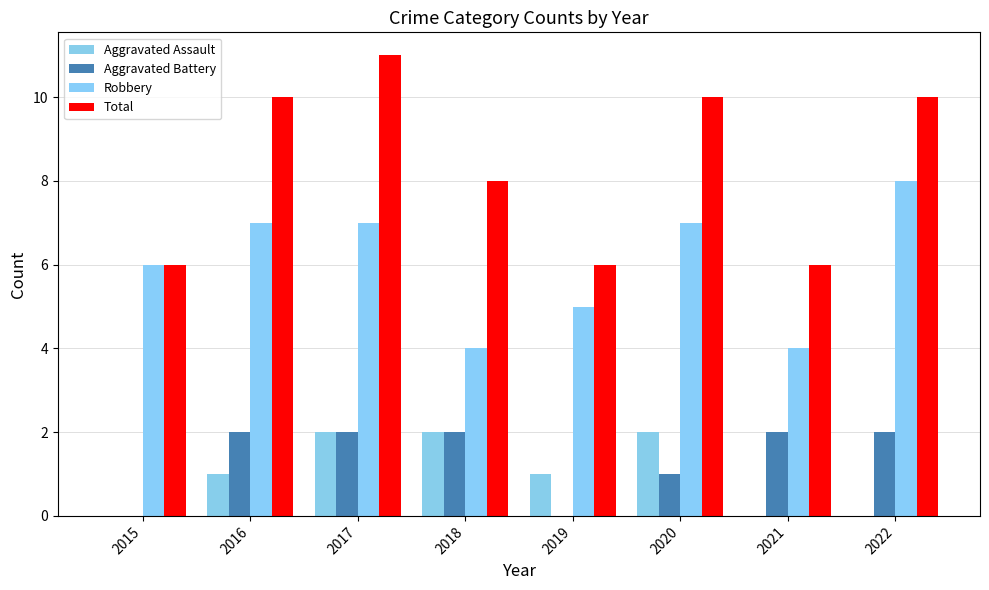

Reading left to right, what are all the values shown in this chart?

Aggravated Assault: 2015=0	2016=1	2017=2	2018=2	2019=1	2020=2	2021=0	2022=0
Aggravated Battery: 2015=0	2016=2	2017=2	2018=2	2019=0	2020=1	2021=2	2022=2
Robbery: 2015=6	2016=7	2017=7	2018=4	2019=5	2020=7	2021=4	2022=8
Total: 2015=6	2016=10	2017=11	2018=8	2019=6	2020=10	2021=6	2022=10